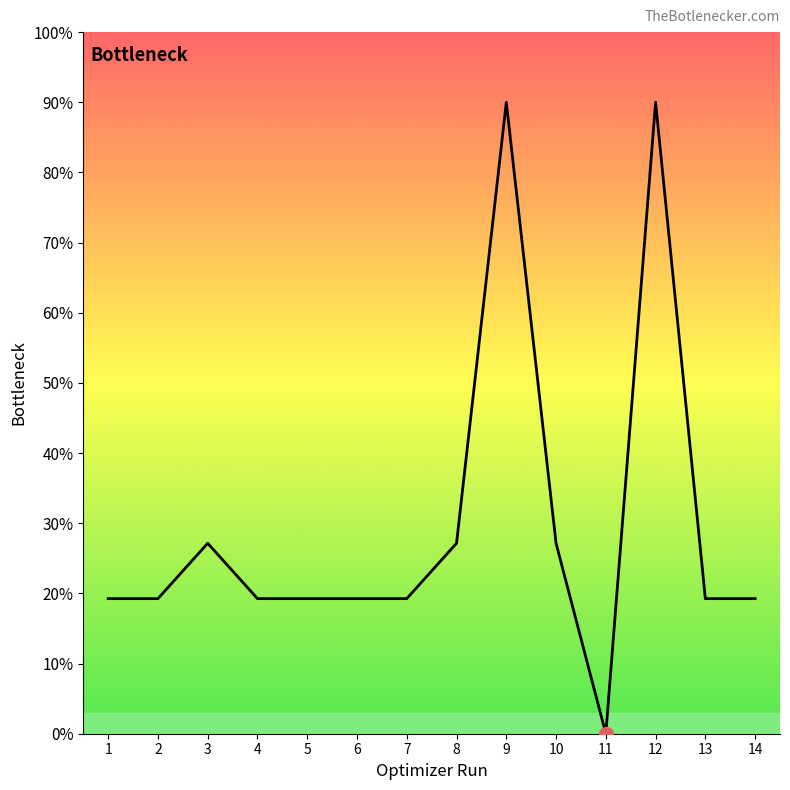

What is the ratio of the value at 14 to the value at 10?

0.7